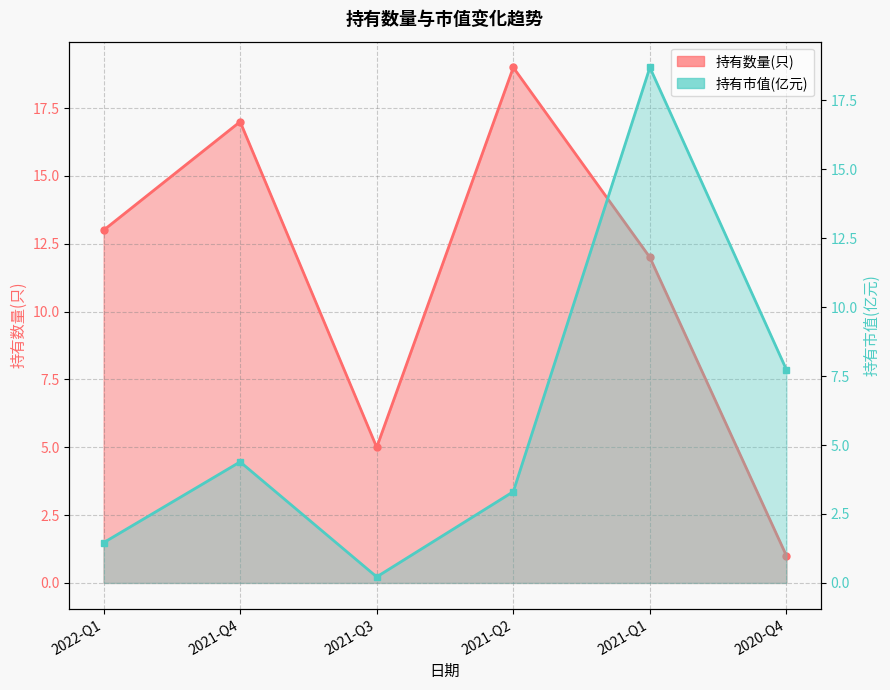

Rank the series by their average value, from lowest to highest.

持有市值(亿元), 持有数量(只)